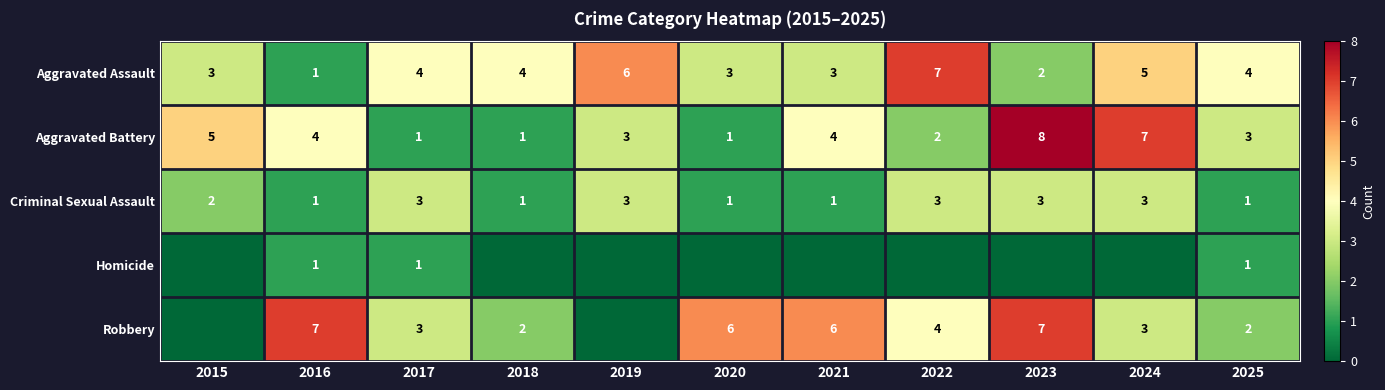

At which label does Aggravated Battery first exceed 3?

2015